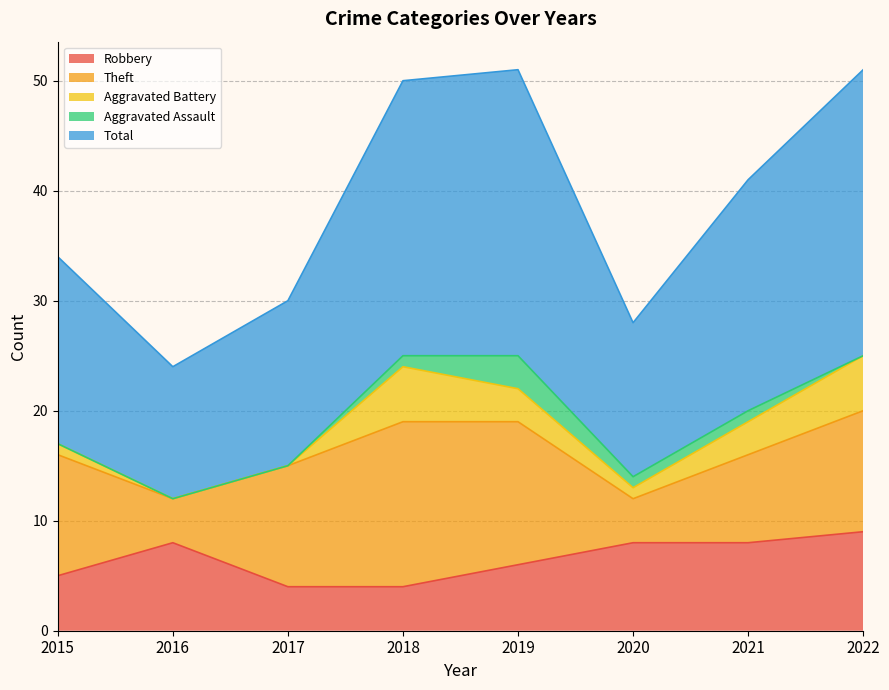

How many series are shown in this chart?

5